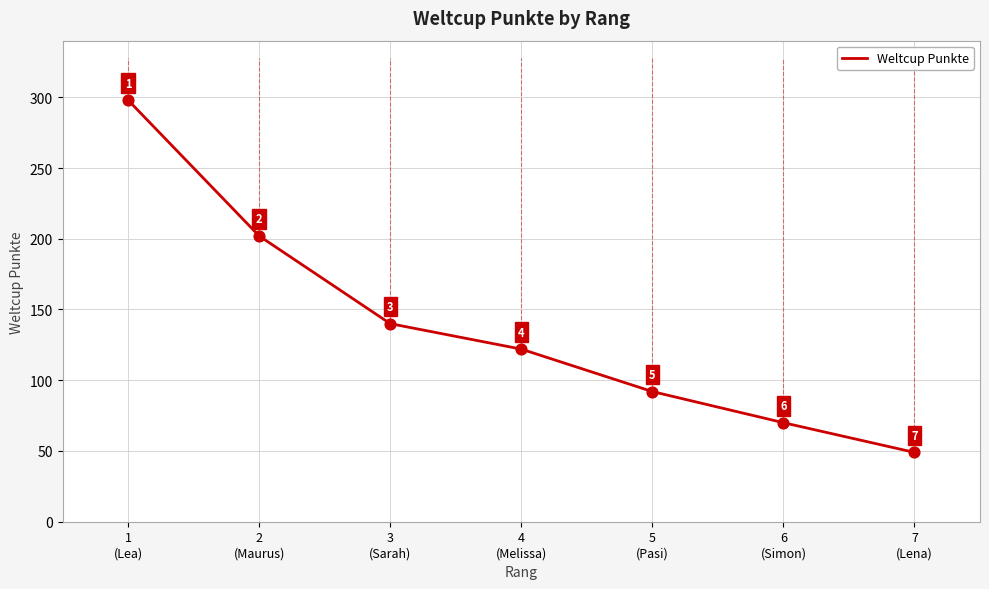

Approximately how many times larger is the value at 2
(Maurus) compared to 4
(Melissa)?

1.7